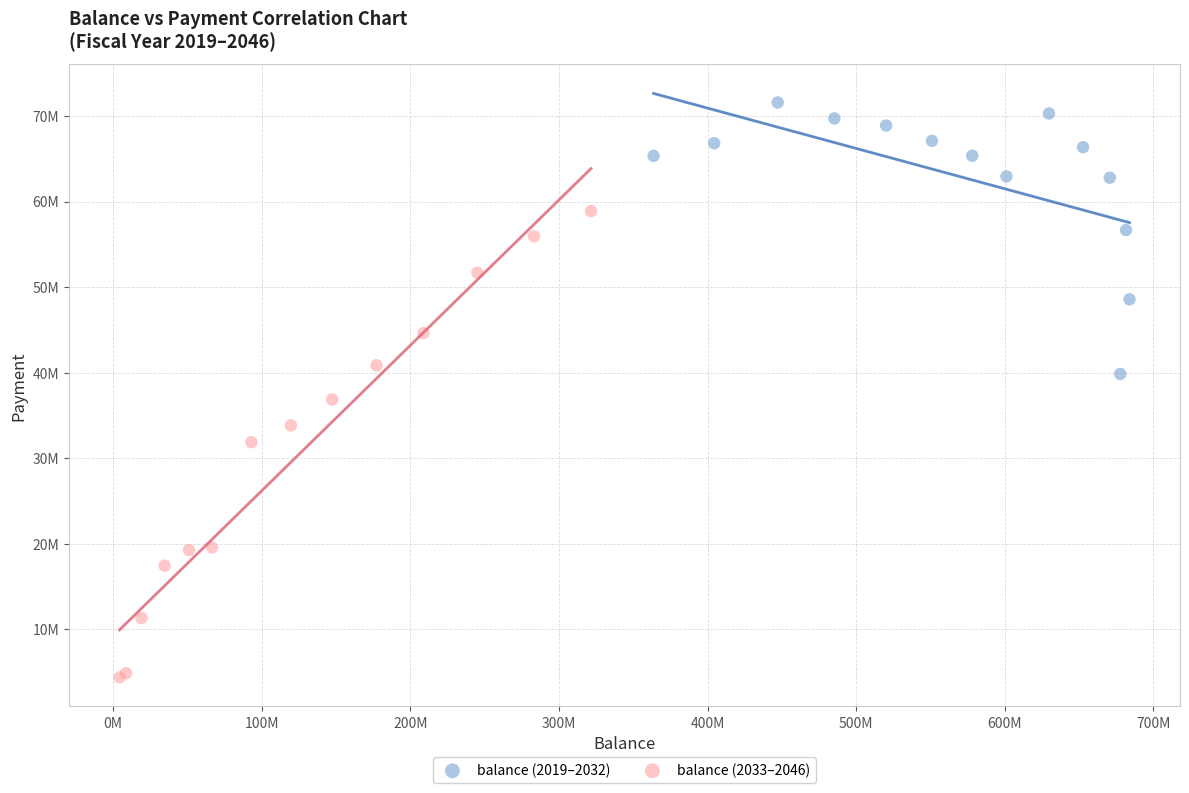

Which series has the widest spread of Y values?

balance (2033–2046)